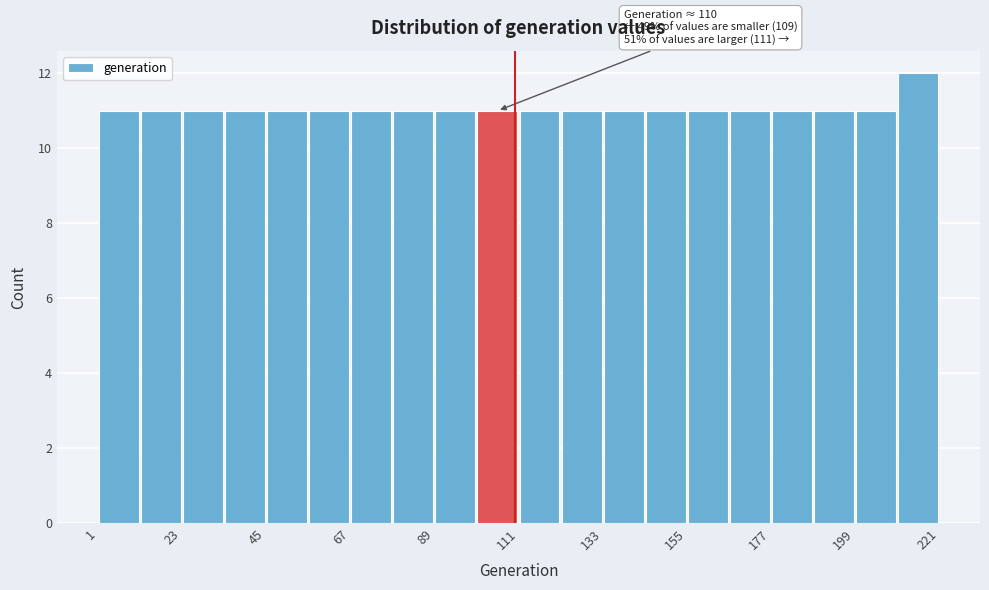

Around what value on the x-axis is the tallest bar? Give the approximate position of its centre, as read against the axis.

215